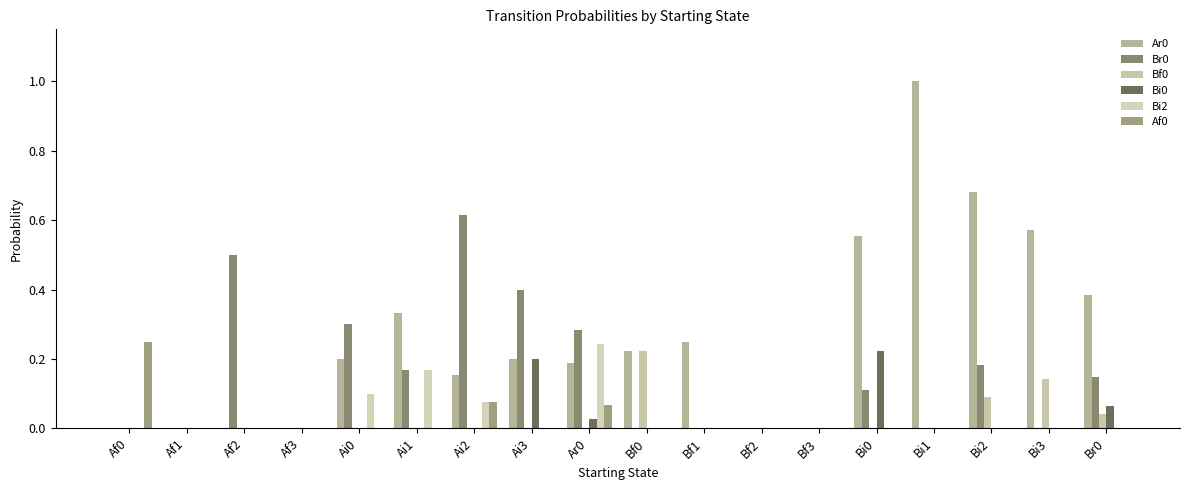

Count the number of categories in the chart.

18